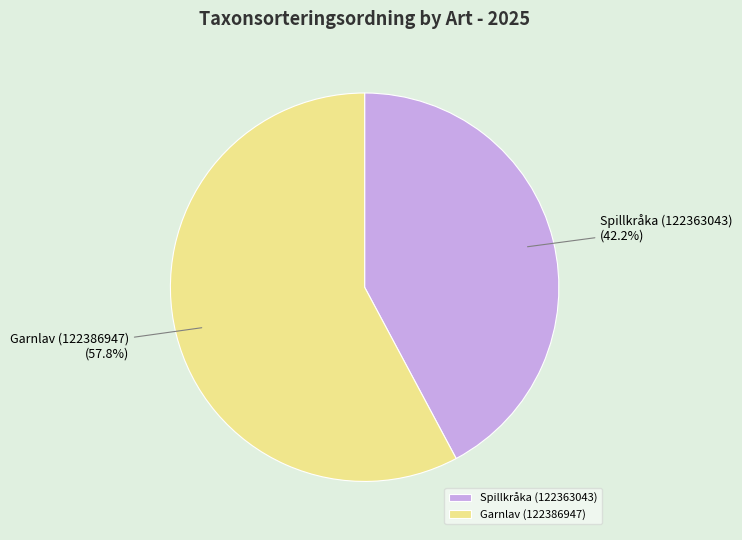

How many segments does this pie chart have?

2